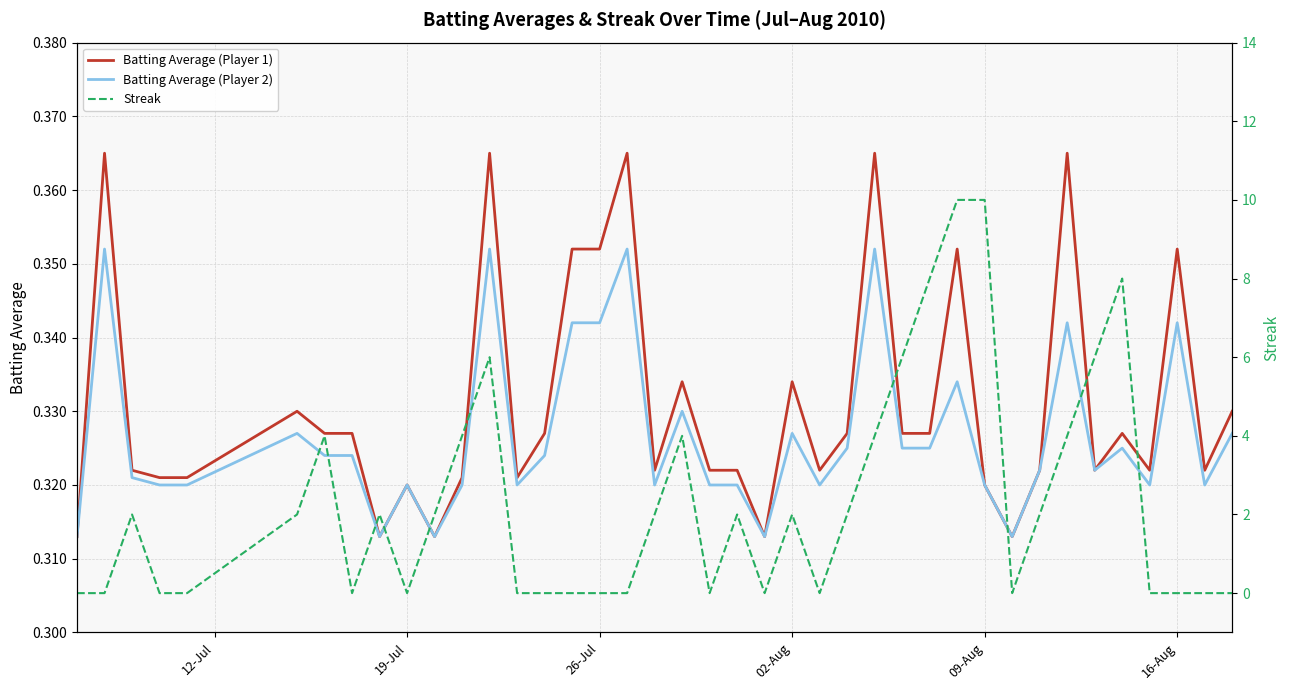

Is it true that Batting Average (Player 1) equals 0.6 at 19-Jul?

False